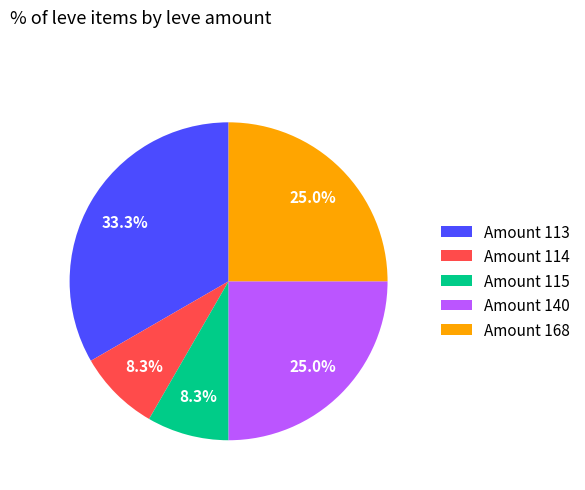

Is there any slice that represents more than half of the pie?

No